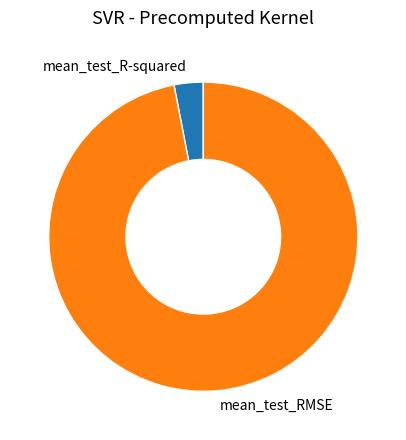

What is the smallest slice in the pie chart?

mean_test_R-squared